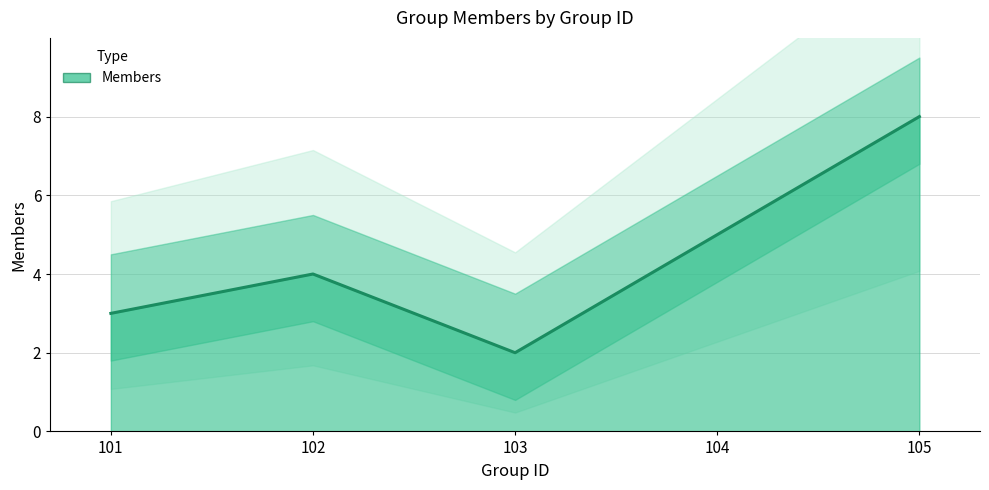

At which category does the data reach its first local valley?

103